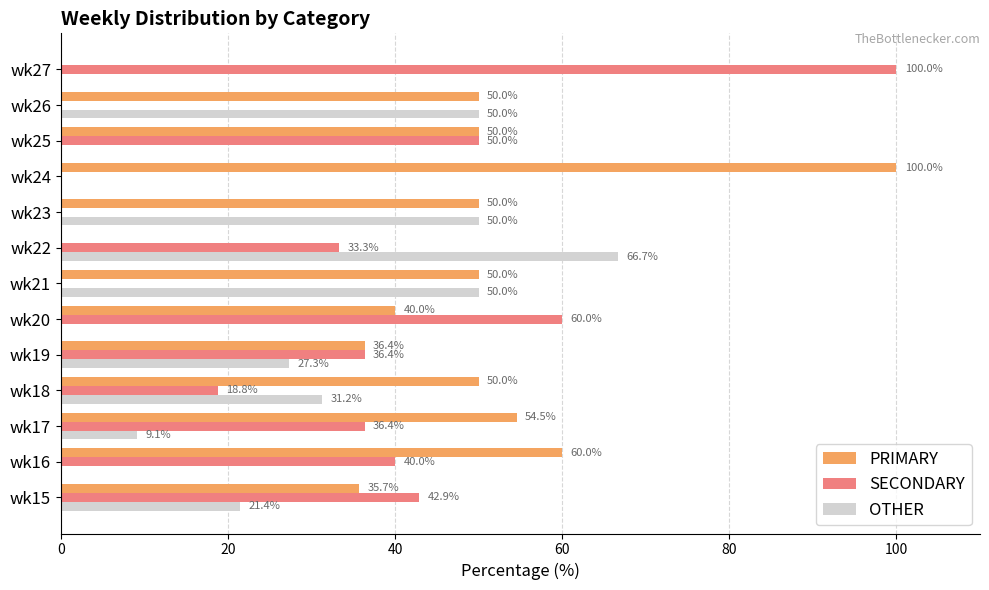

What is the sum of the PRIMARY values at wk21 and wk26?

100.0